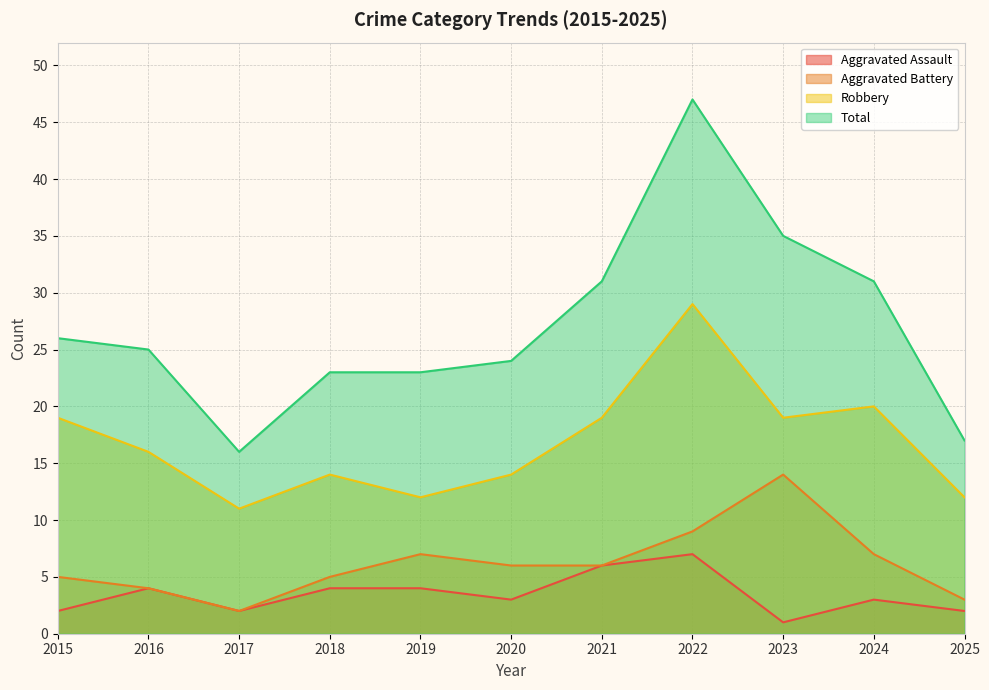

Which series has the largest range (max minus min)?

Total